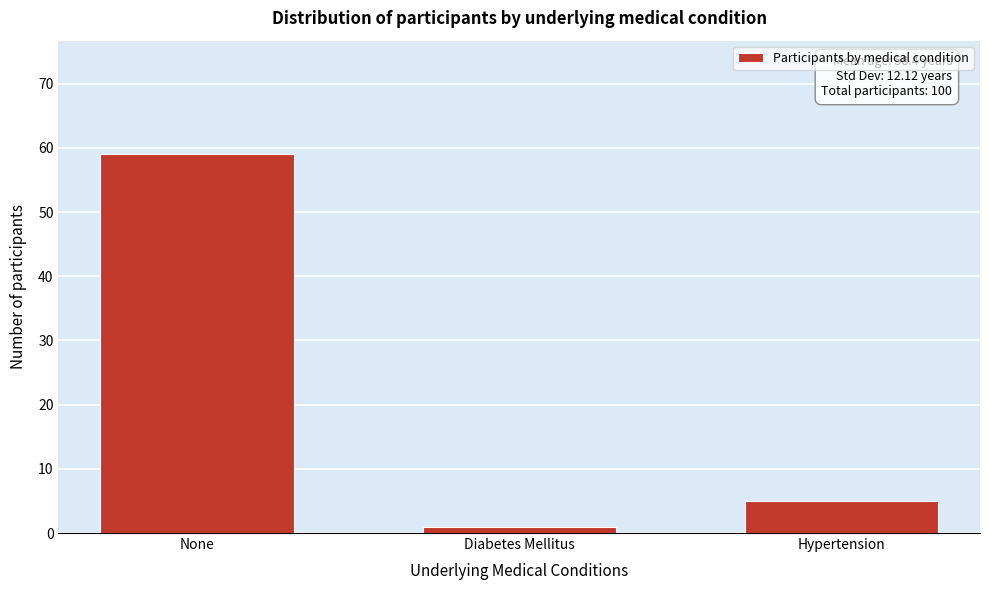

Reading left to right, list all the values displayed in this chart.

None=59	Diabetes Mellitus=1	Hypertension=5